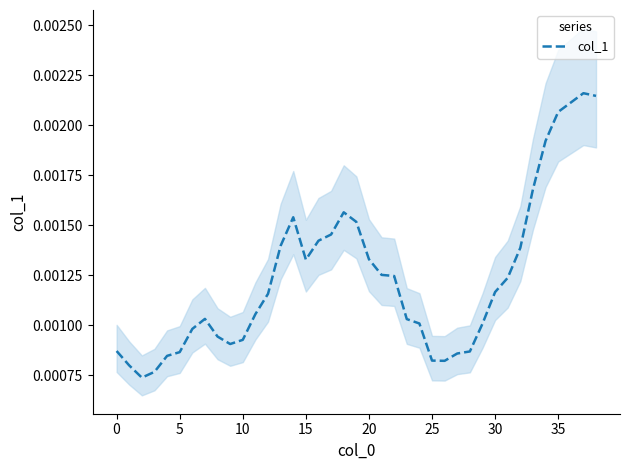

The value at 10 is 0.0. True or false?

False